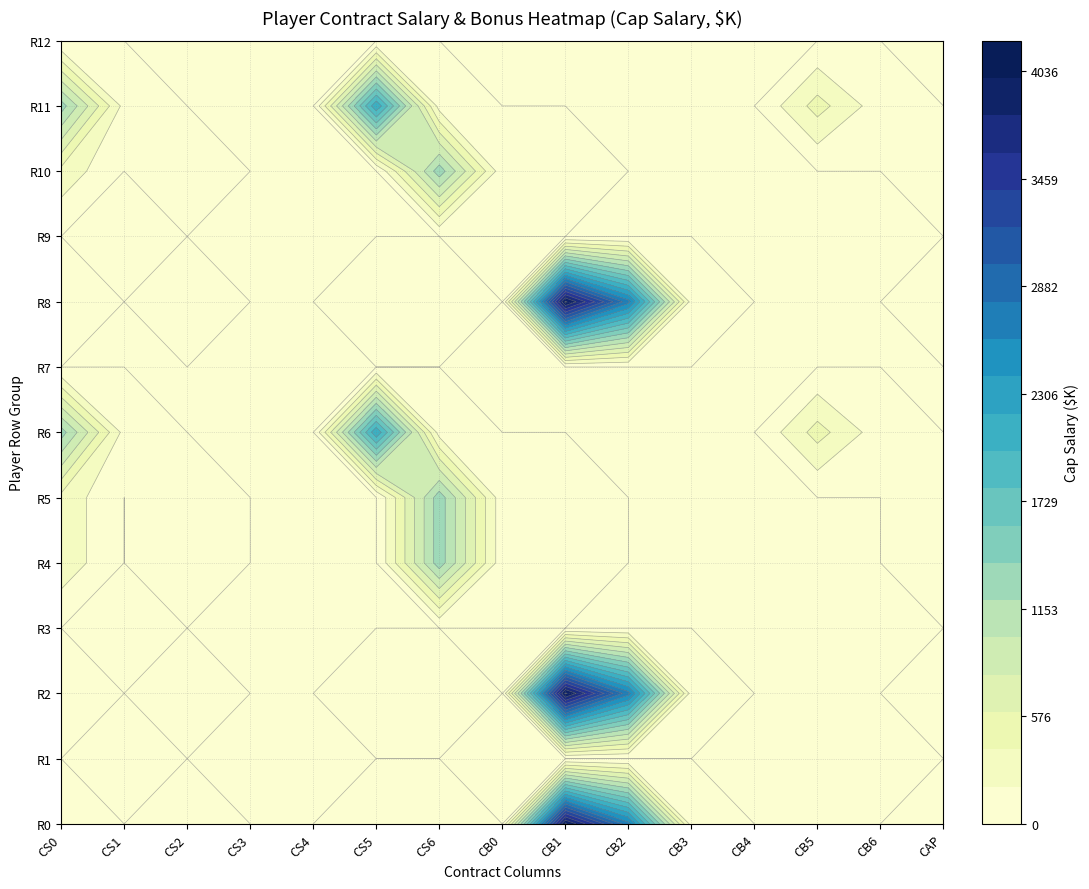

Is it true that row3 equals 129 at 1?

True